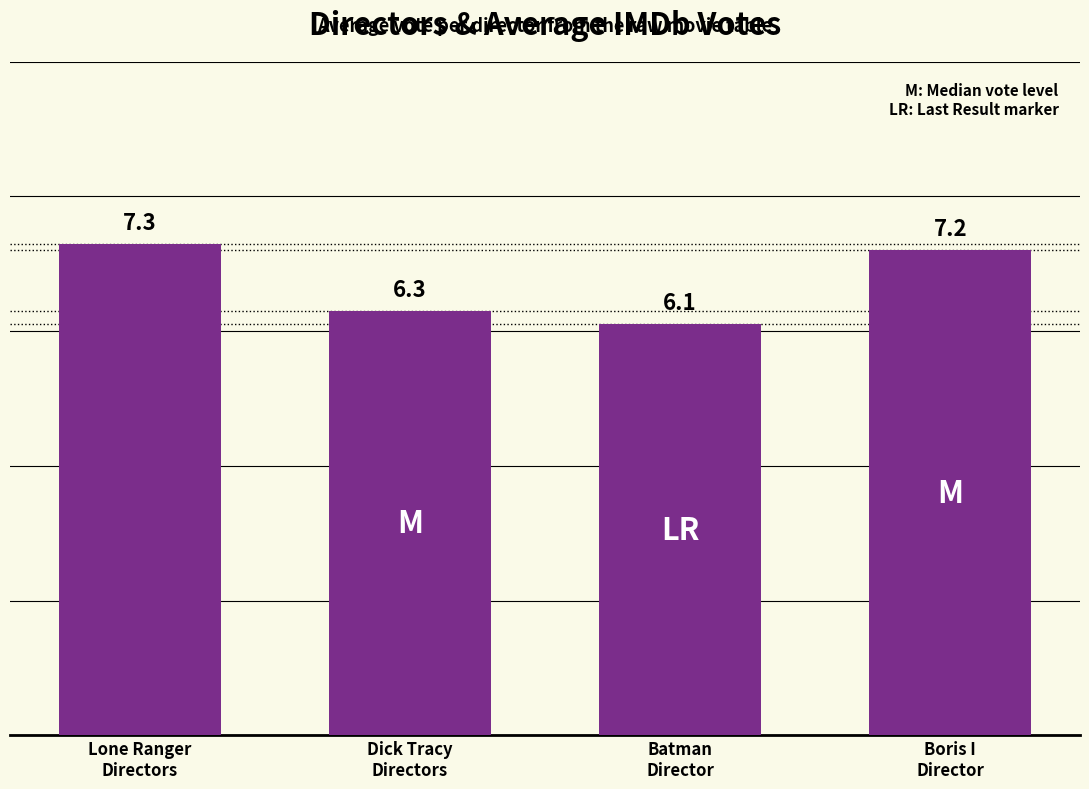

What is the change in value from Lone Ranger
Directors to Batman
Director?

-1.2